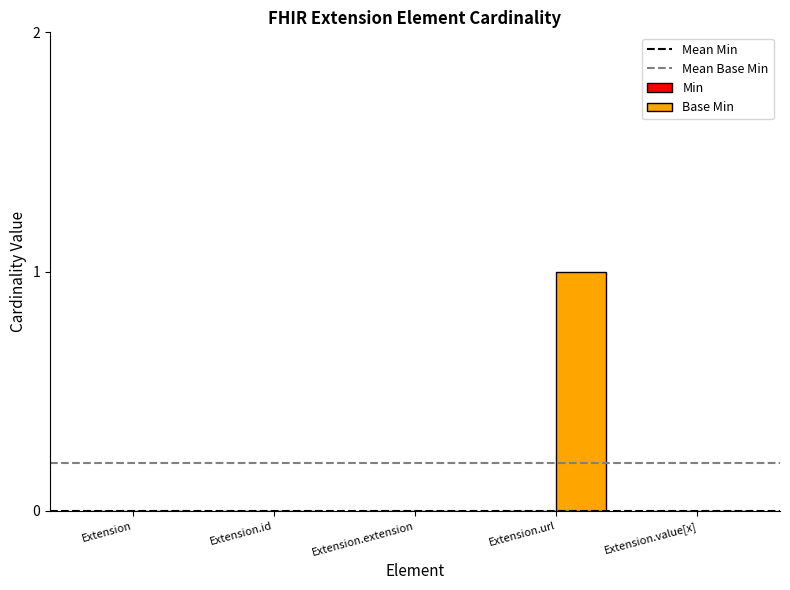

Count the values in the range 0 to 1.

5